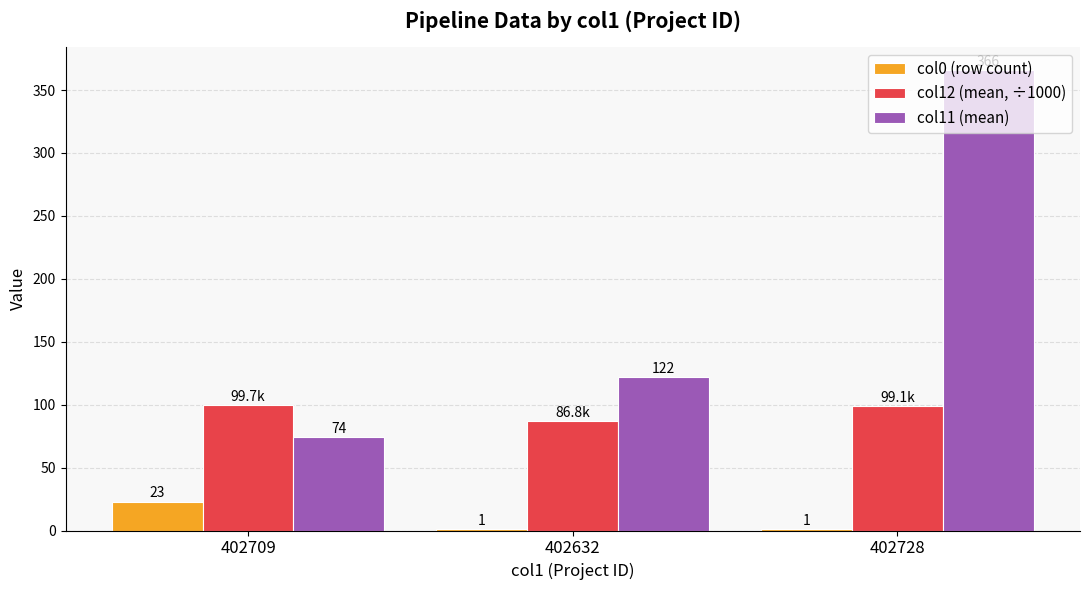

Between 402709 and 402728, which series saw the biggest shift?

col11 (mean)